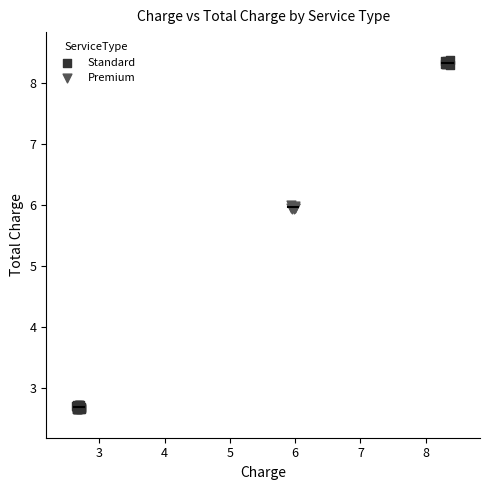

Which series reaches the maximum Y coordinate?

Standard